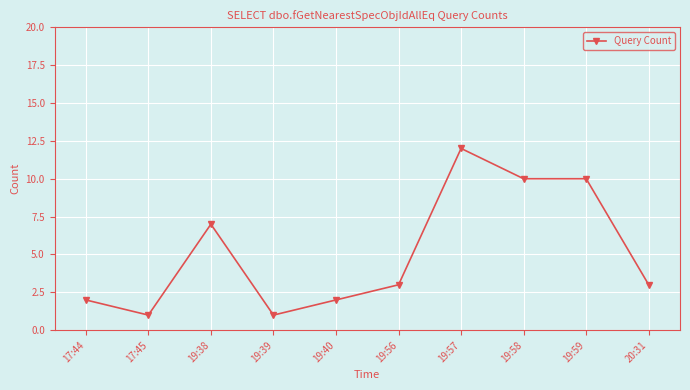

What is the difference between the second highest and second lowest values?

9